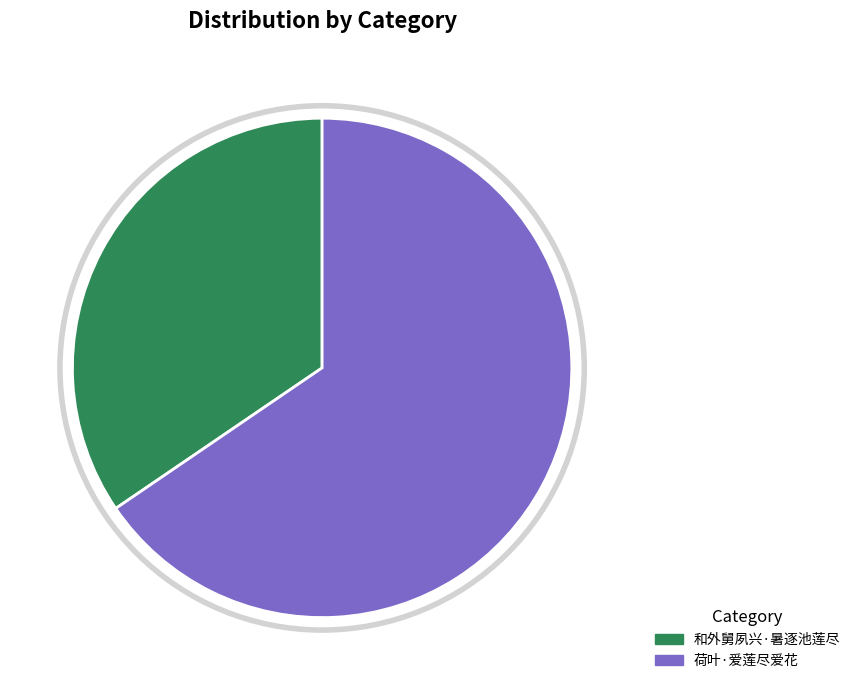

True or false: 荷叶·爱莲尽爱花 accounts for 65% of the total.

True